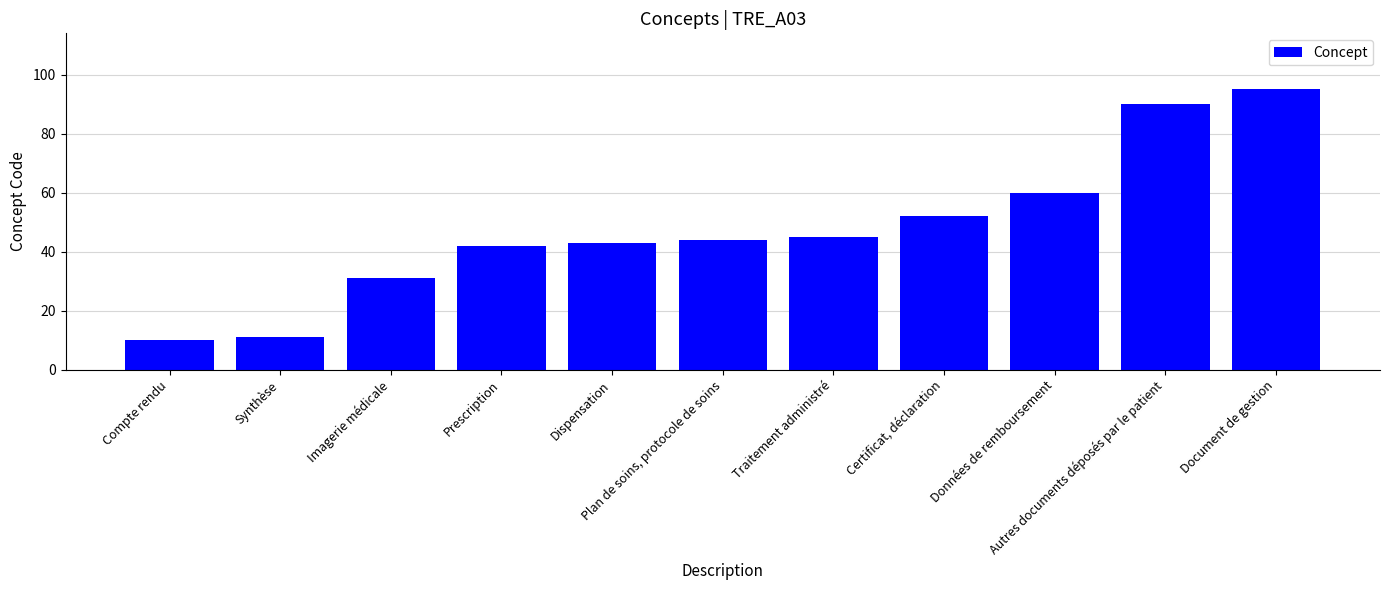

Reading left to right, extract all data points from this chart.

Compte rendu=10	Synthèse=11	Imagerie médicale=31	Prescription=42	Dispensation=43	Plan de soins, protocole de soins=44	Traitement administré=45	Certificat, déclaration=52	Données de remboursement=60	Autres documents déposés par le patient=90	Document de gestion=95